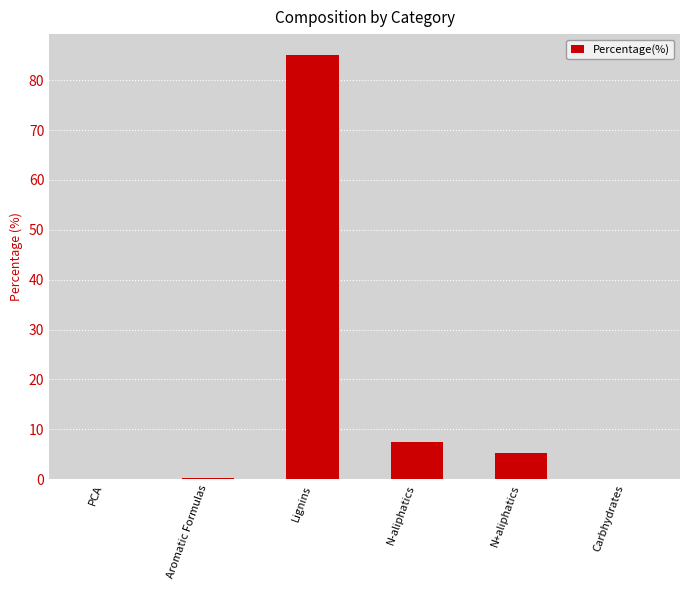

True or false: the data shows 0.3 at Aromatic Formulas.

True